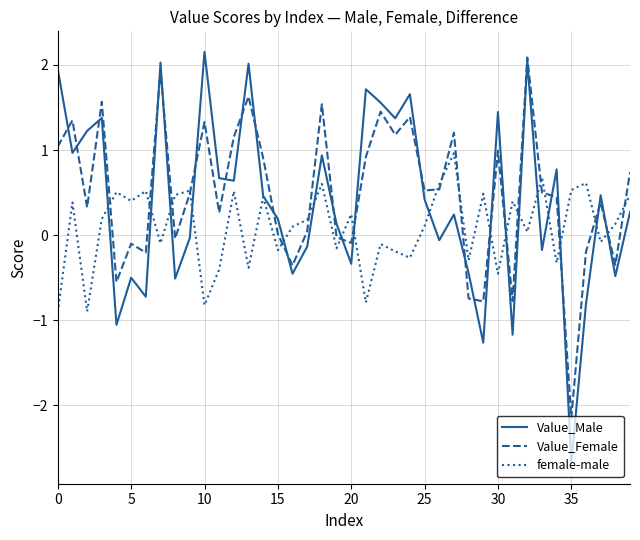

How many intersections are there between female-male and Value_Female?

20